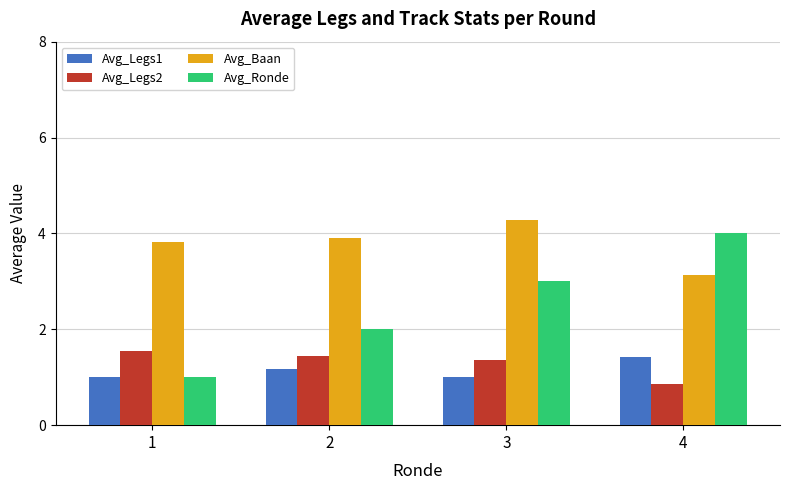

The Avg_Baan series shows 4.3 at 3. True or false?

True